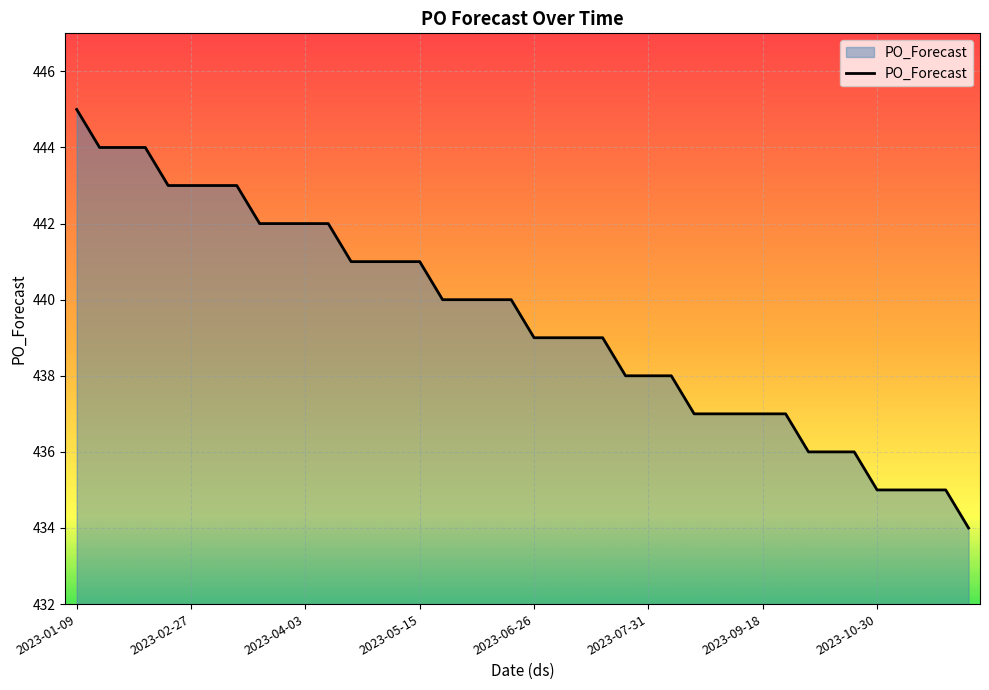

How many lines are shown in the chart?

1